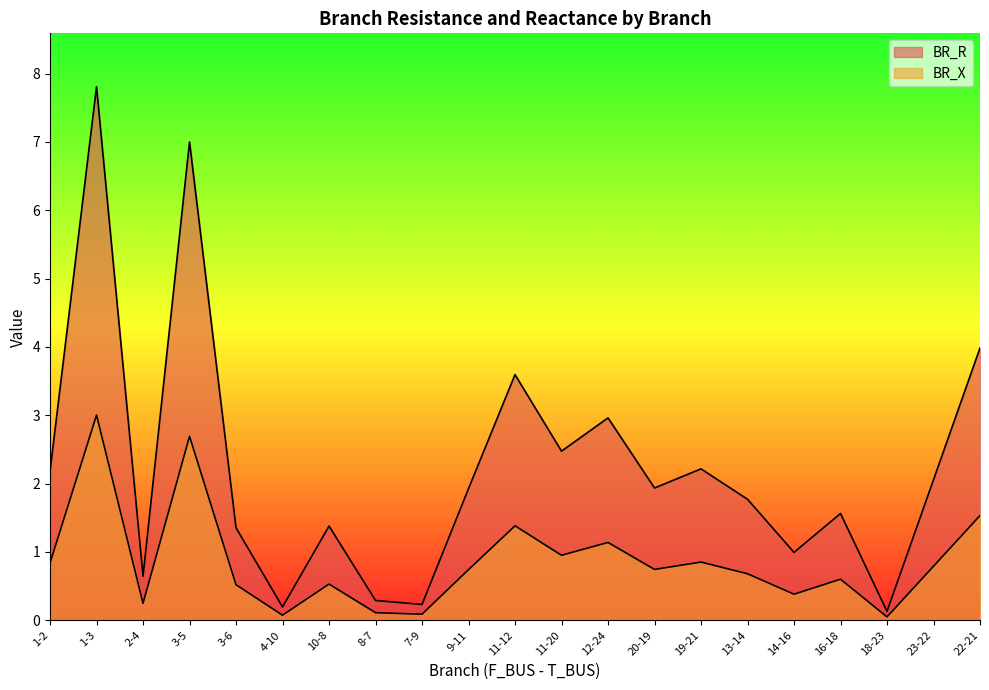

At 7-9, list the series in order from largest to smallest.

BR_R, BR_X